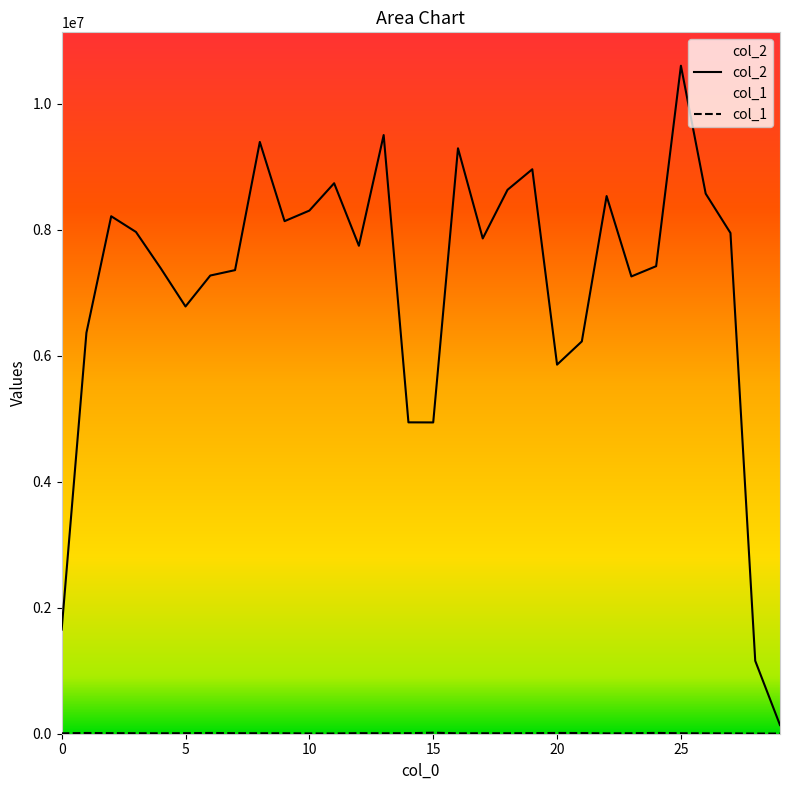

Which series has the largest total across all categories?

col_2